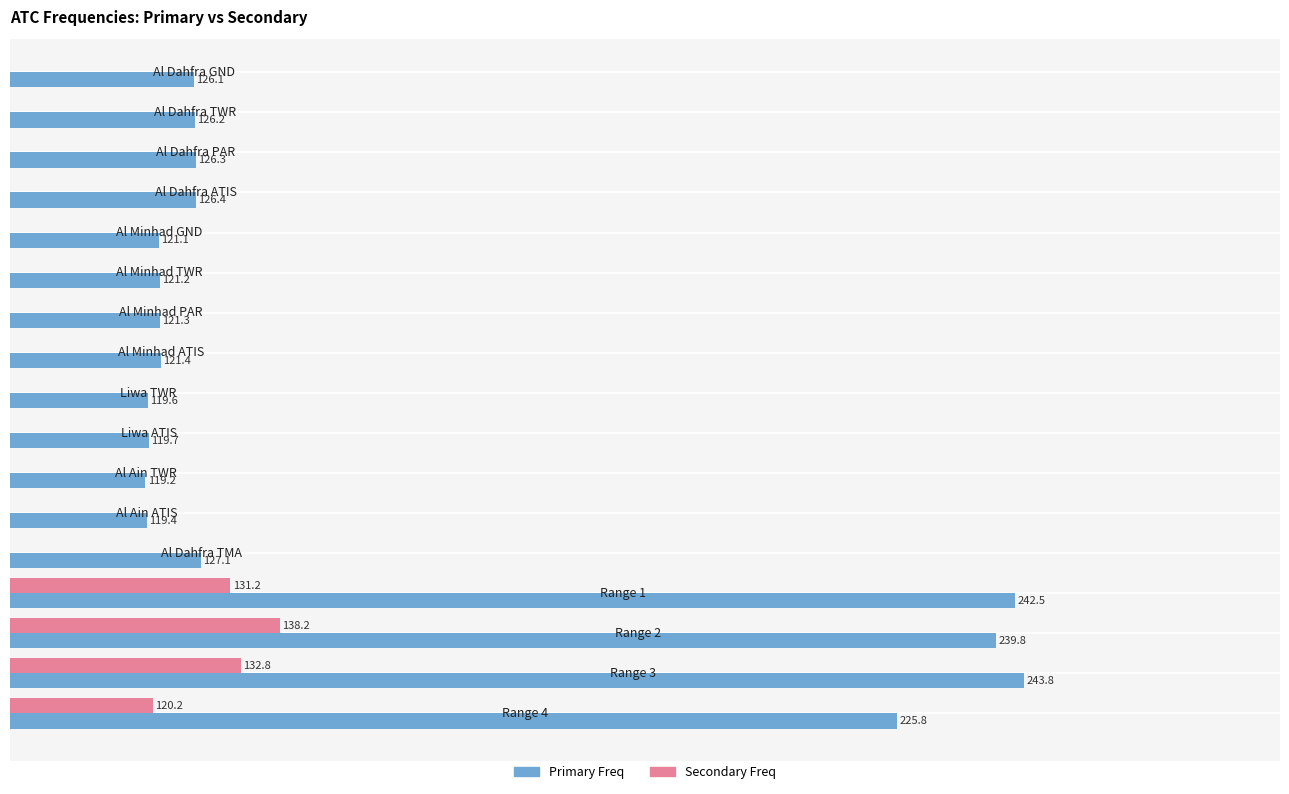

What is the average value?

149.8